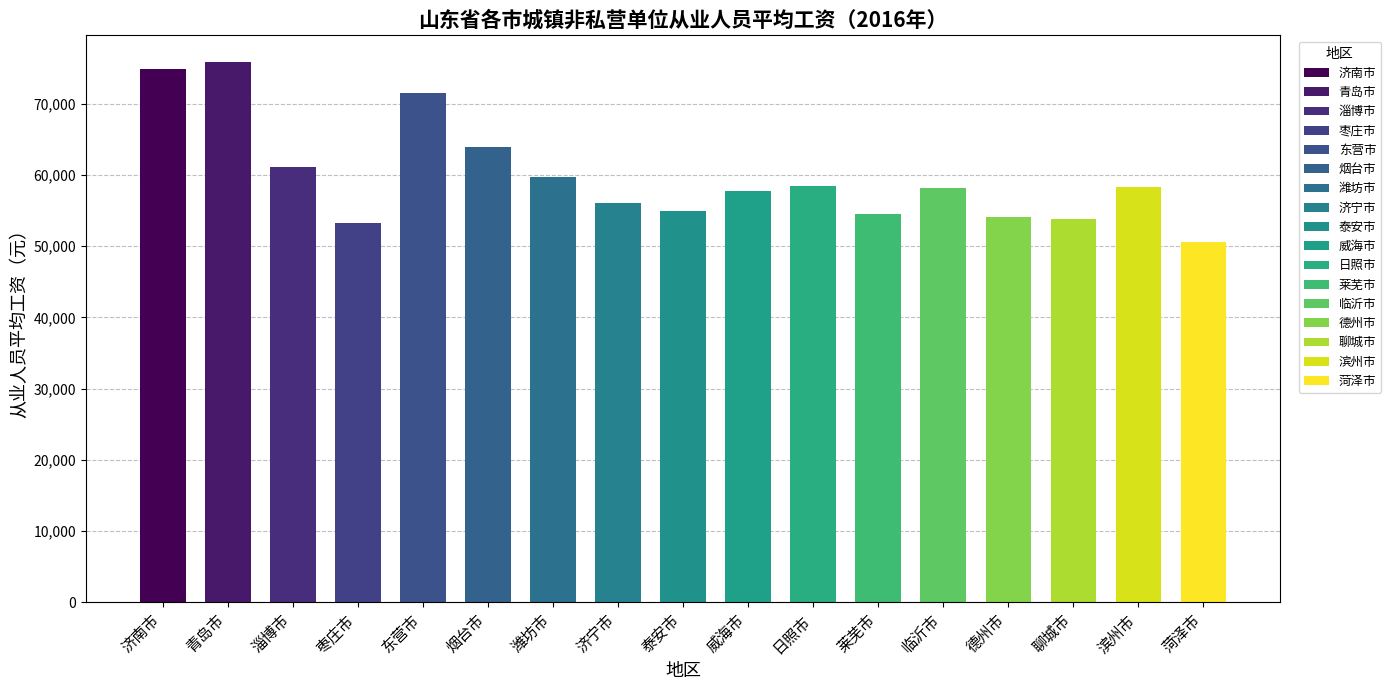

Where is the data nearest to the value 63172?

烟台市